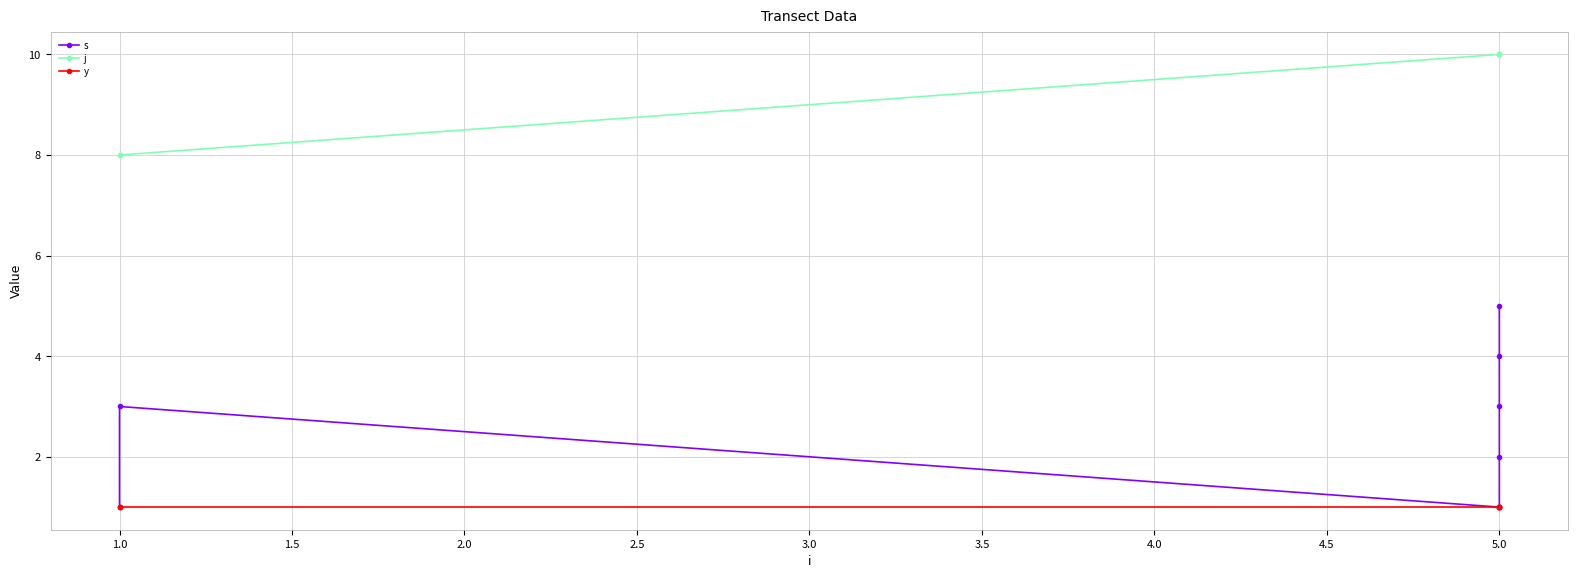

What are all the series names shown in the legend?

s, j, y